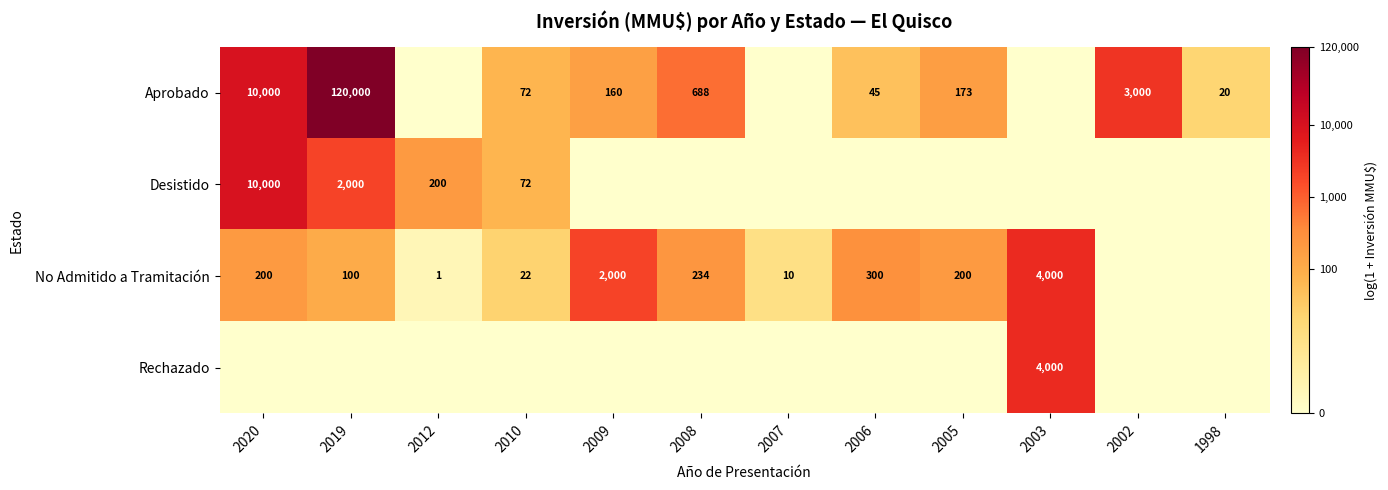

The value of No Admitido a Tramitación at 2006 is 9.9. True or false?

False